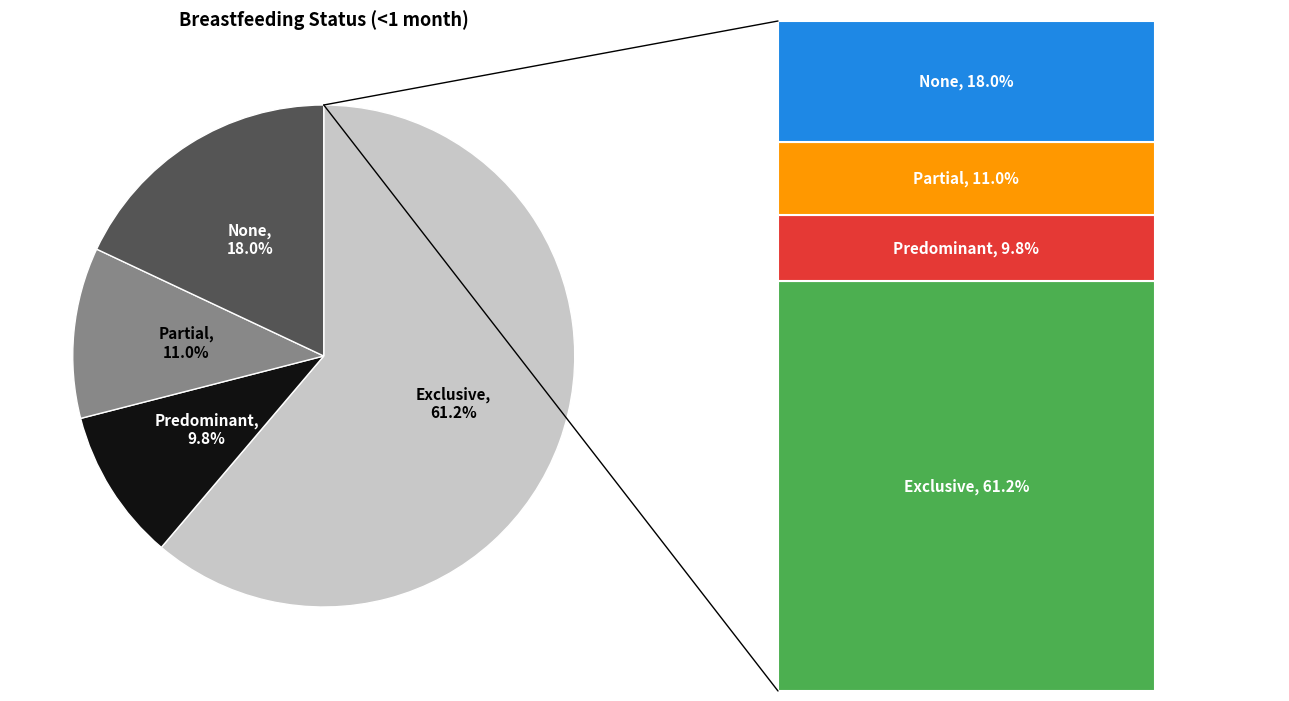

The Predominant slice represents 10% of the pie. True or false?

True